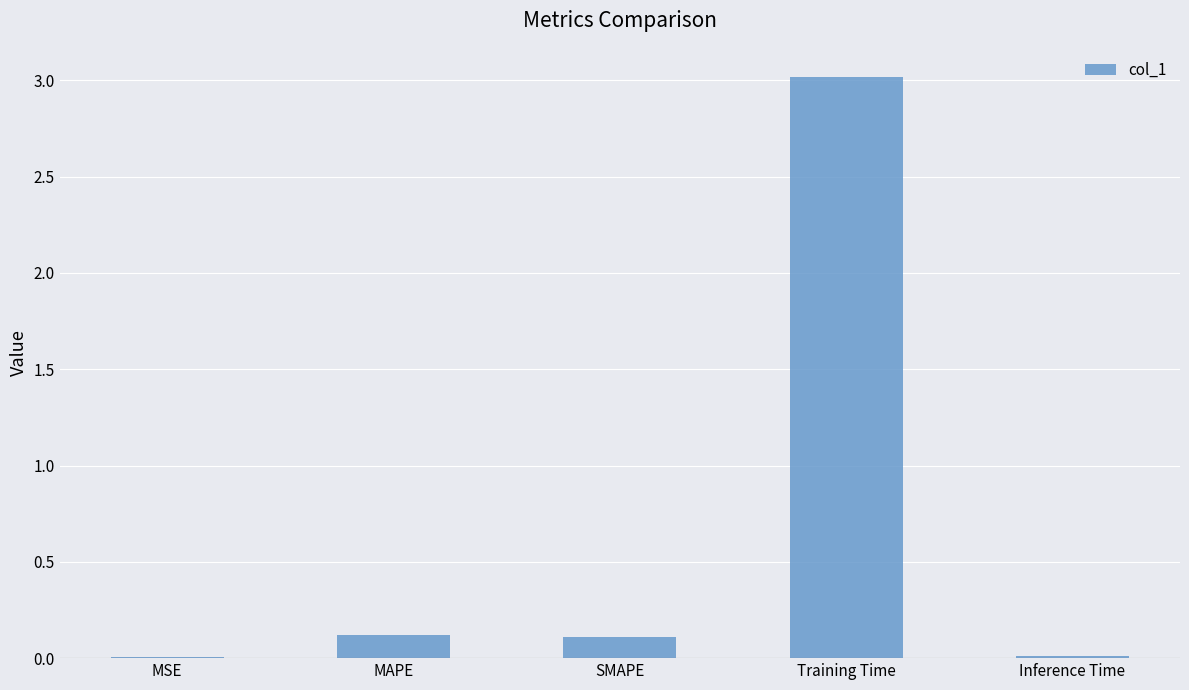

What is the sum of the values at MAPE and Training Time?

3.1